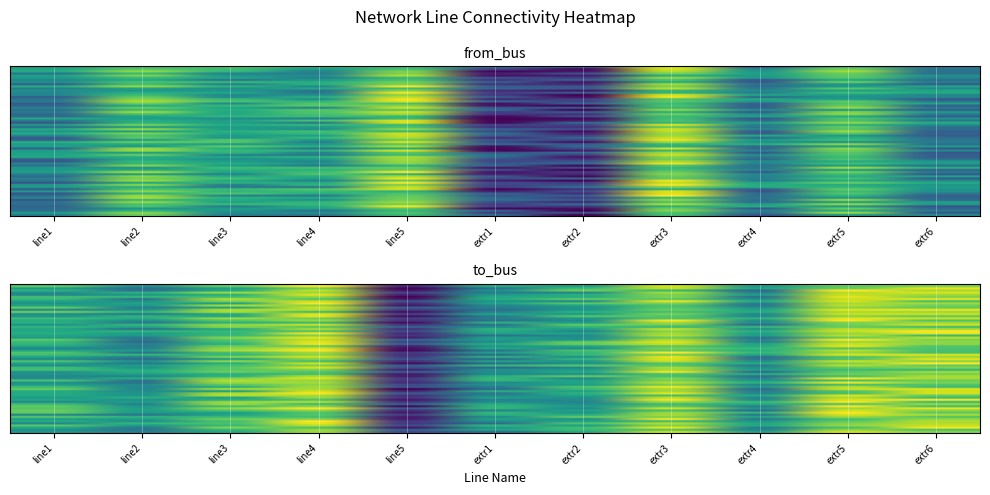

Rank the categories by line1 value from lowest to highest.

5, 6, 0, 8, 10, 2, 3, 1, 9, 4, 7